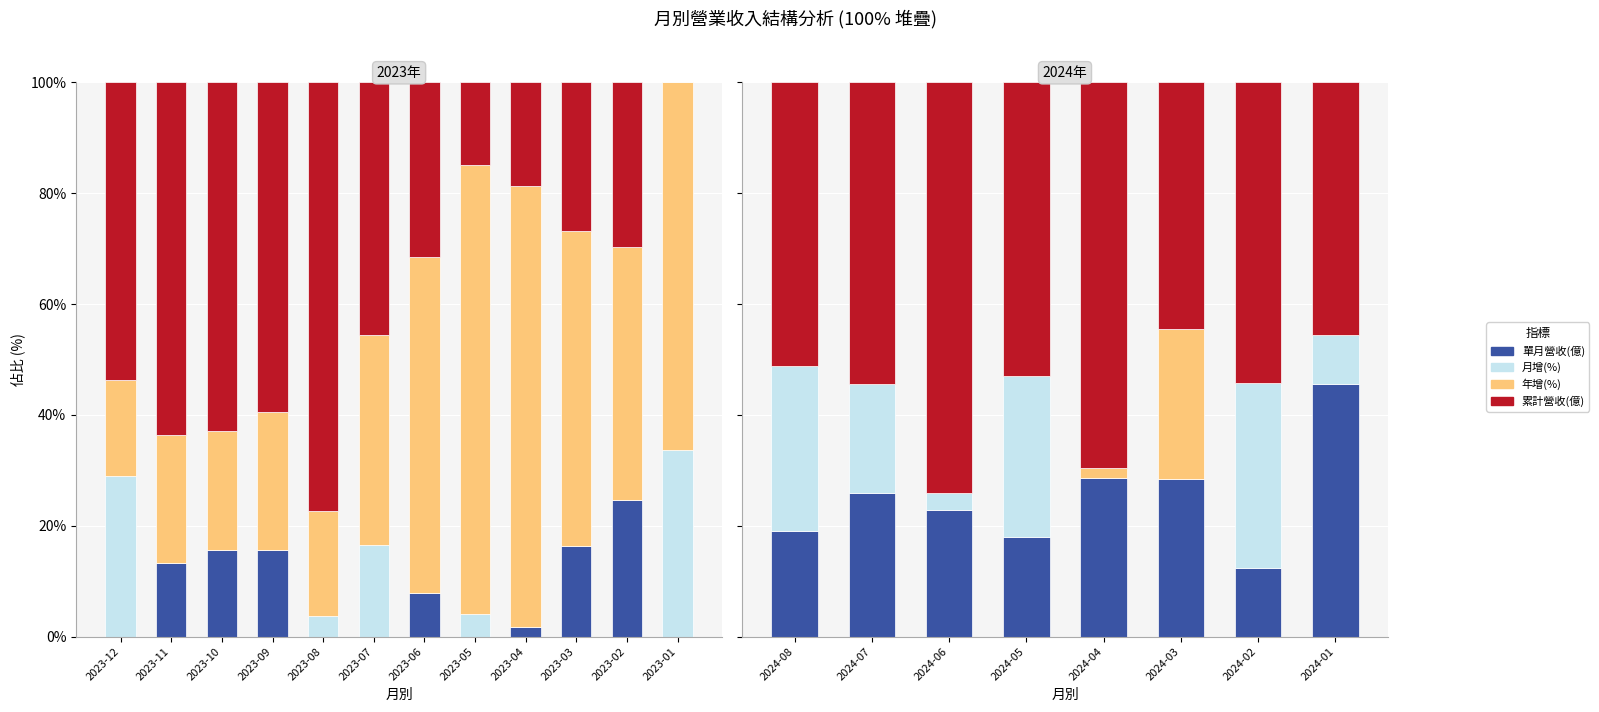

The value of 單月營收(億) at 2024-05 is 26.4. True or false?

False